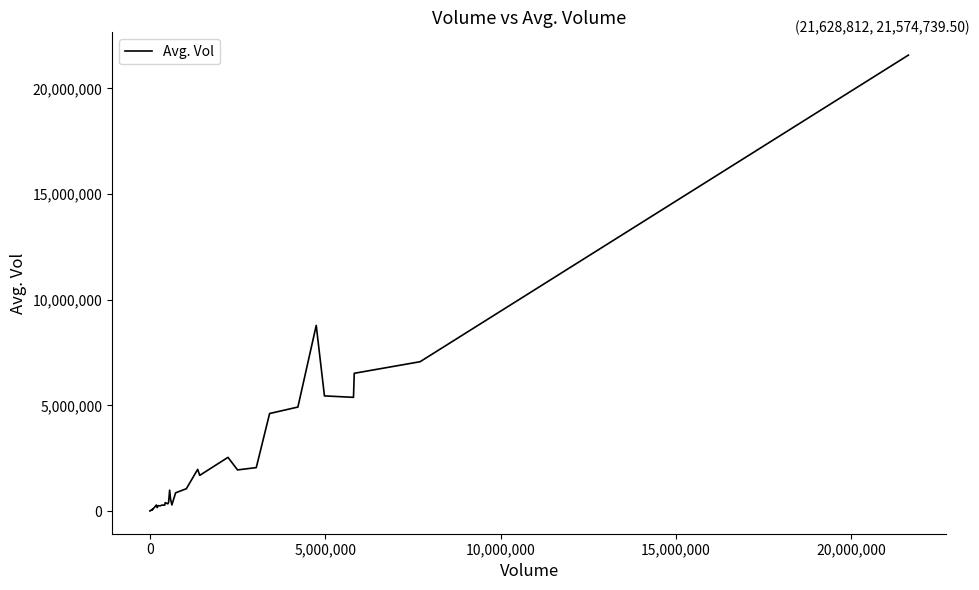

True or false: there are more than 1 points higher than both neighbors.

True